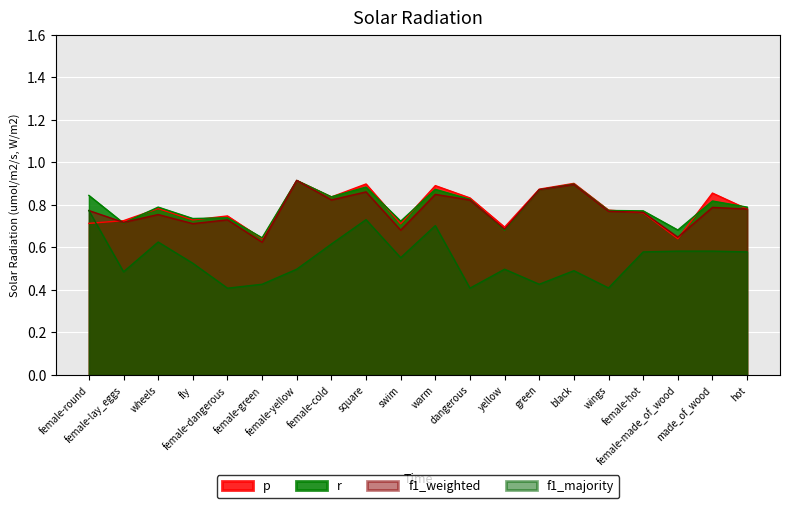

At which label does f1_weighted reach its minimum?

female-green